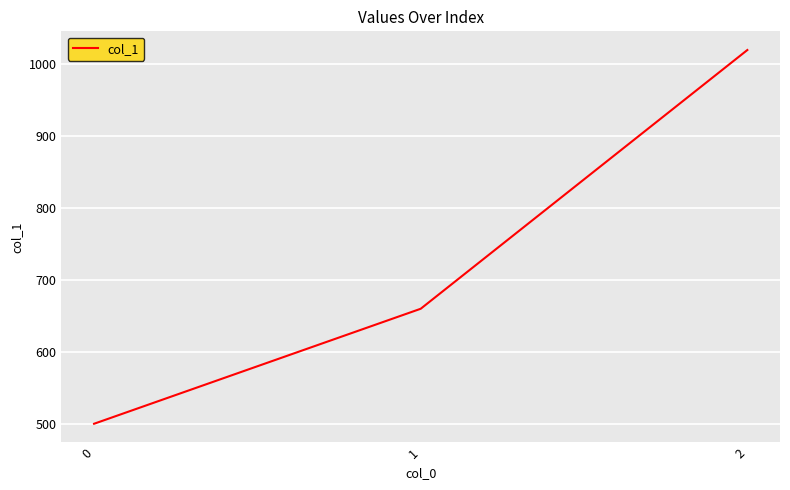

Which category has the highest value across all series?

2